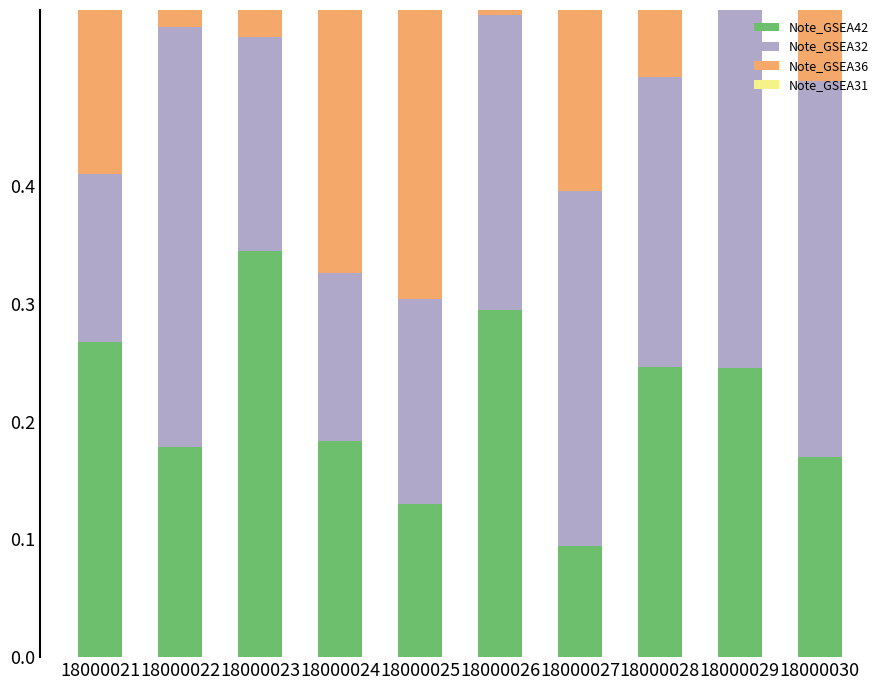

What is the minimum value shown in the chart?

0.1